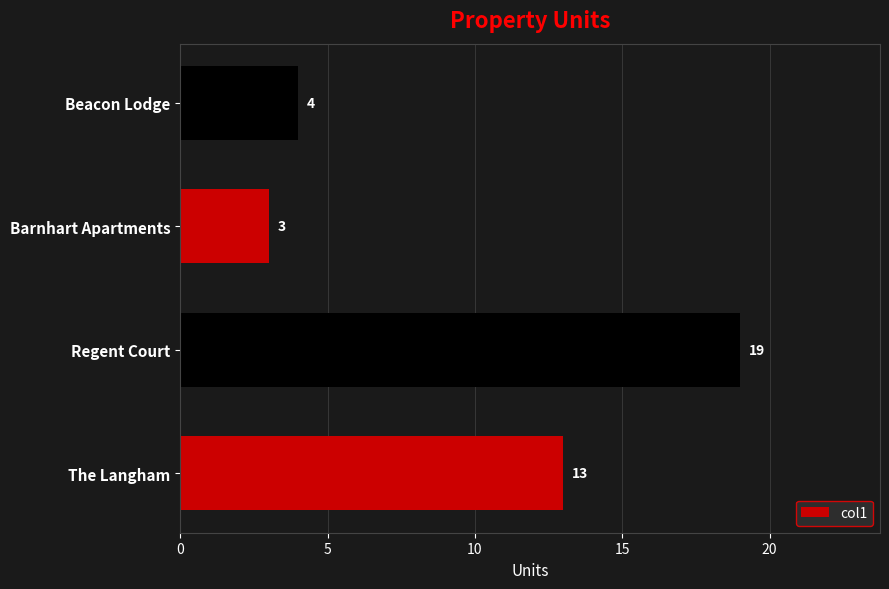

Read the value at Regent Court, to the nearest 10.

20